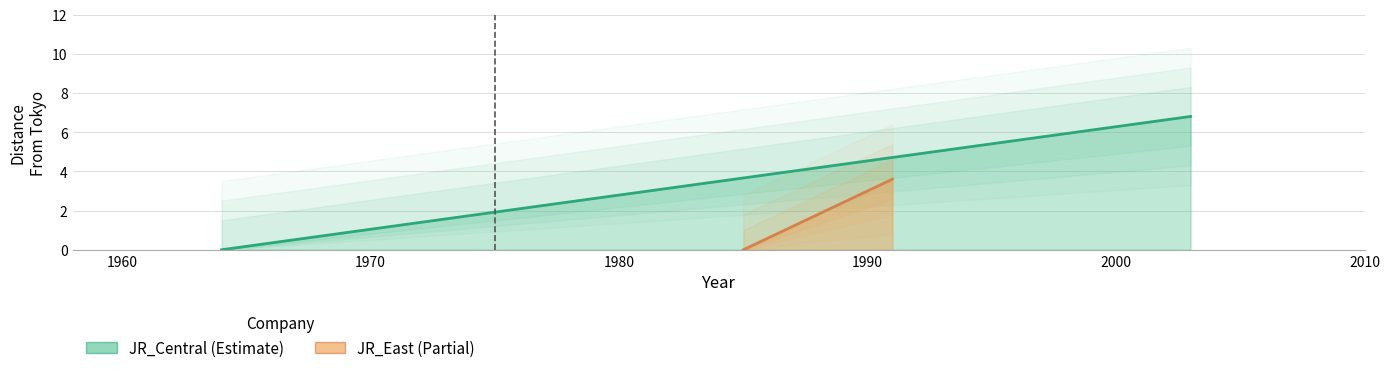

What is the average value of the JR_East series?

1.8